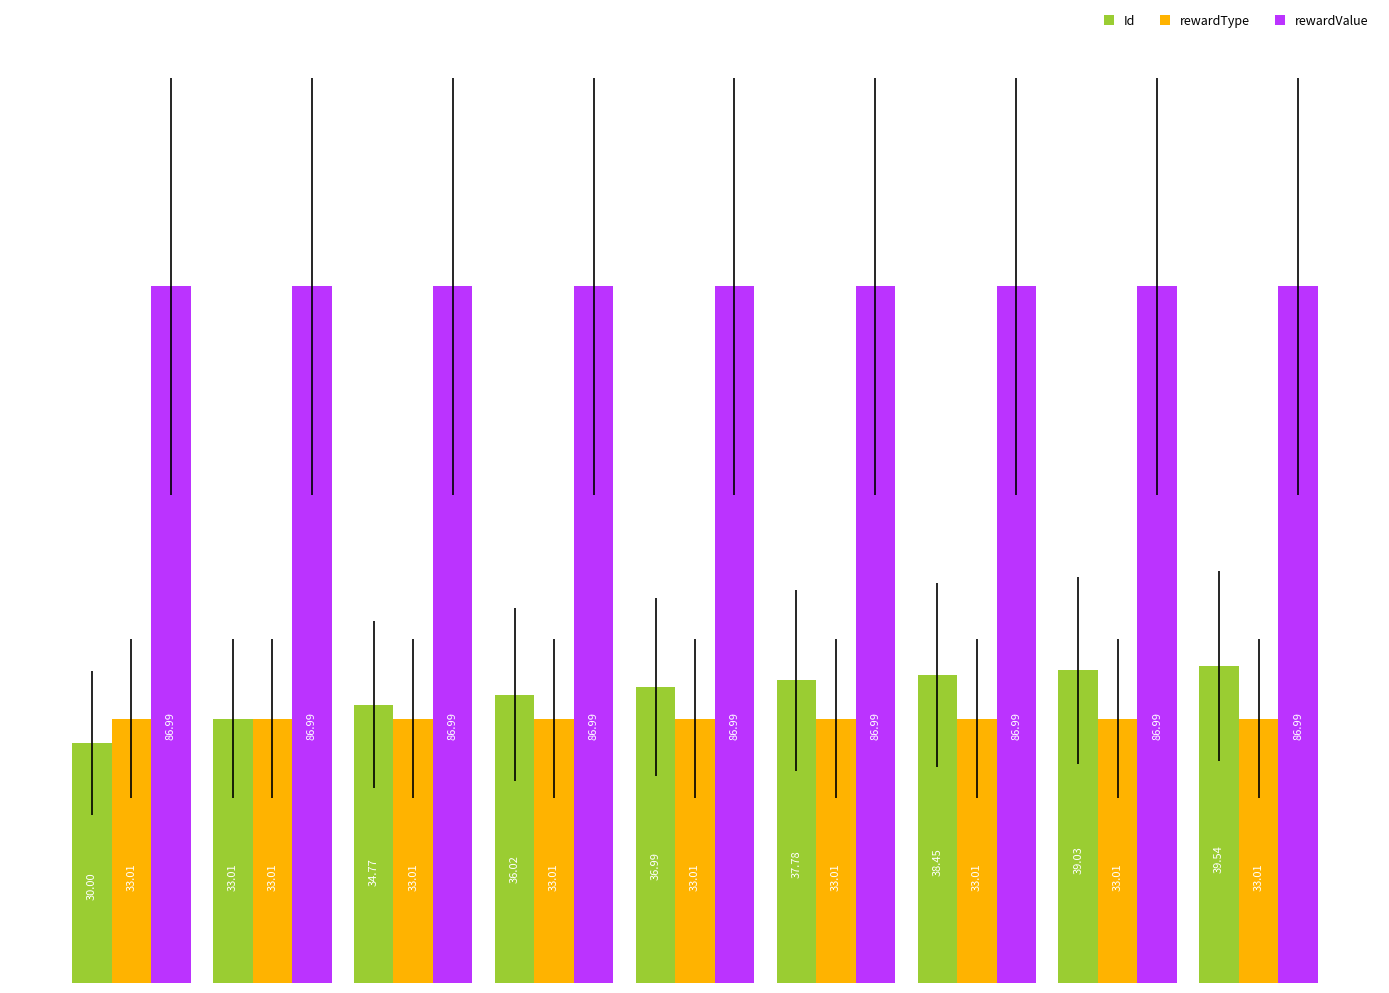

Reading left to right, what are all the values shown in this chart?

Id: 30.0	33.0	34.8	36.0	37.0	37.8	38.5	39.0	39.5
rewardType: 33.0	33.0	33.0	33.0	33.0	33.0	33.0	33.0	33.0
rewardValue: 87.0	87.0	87.0	87.0	87.0	87.0	87.0	87.0	87.0